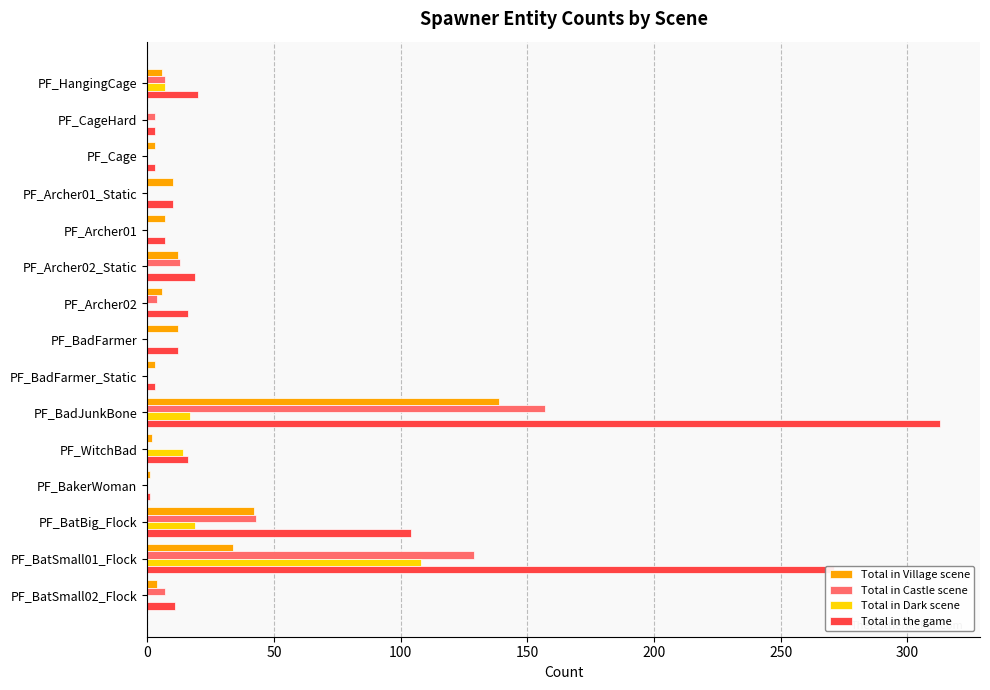

What is the greatest value displayed?

313